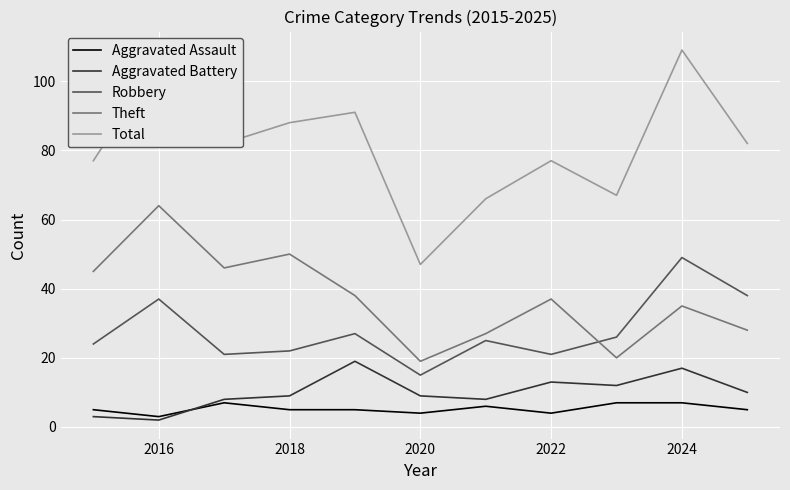

What is the lowest value of the Total series?

47